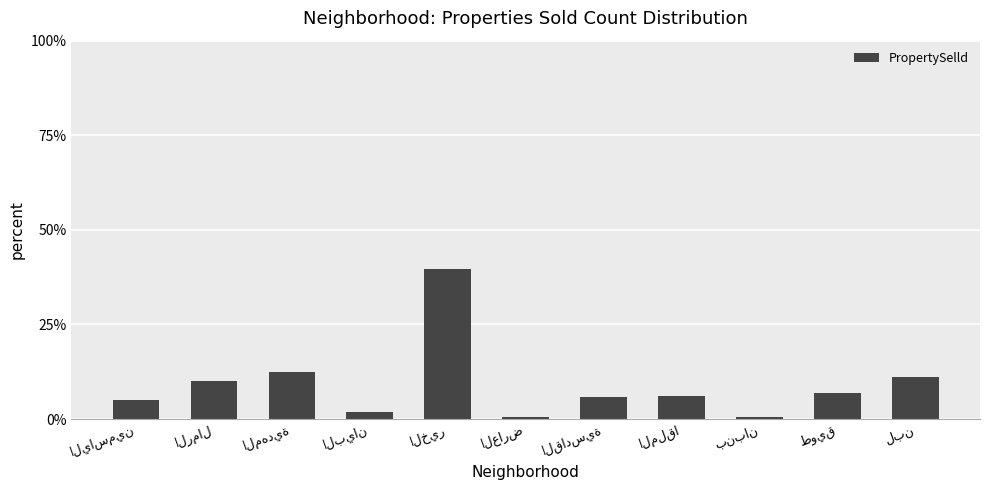

What is the value of the 7th bar from the left?

5.8